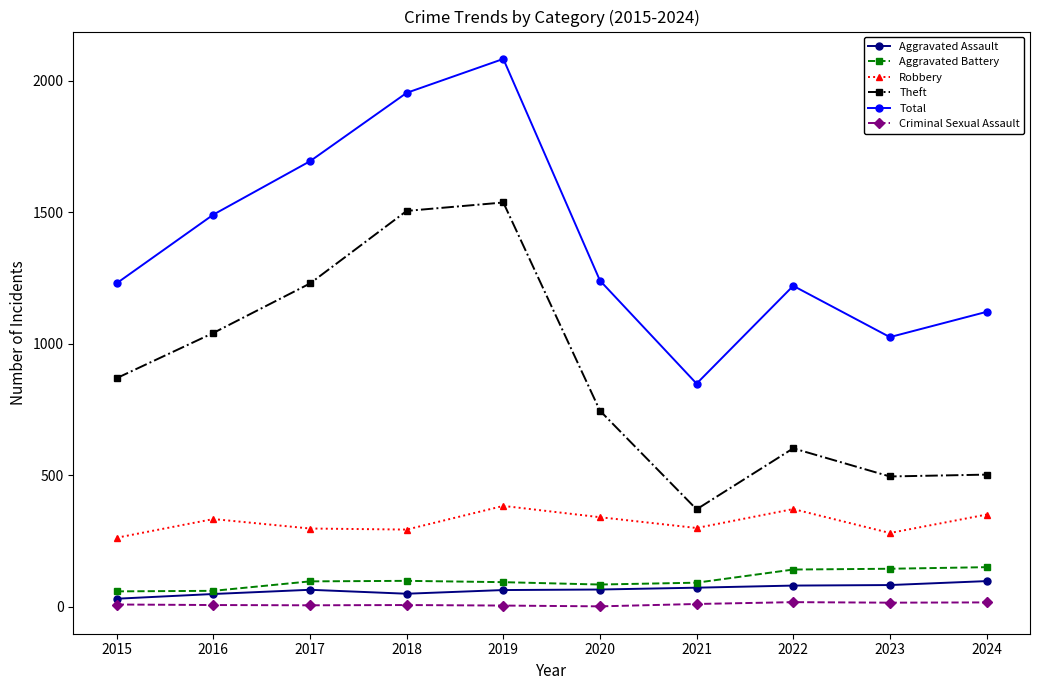

What is the value of the Aggravated Battery point at the 3rd from the left?

96